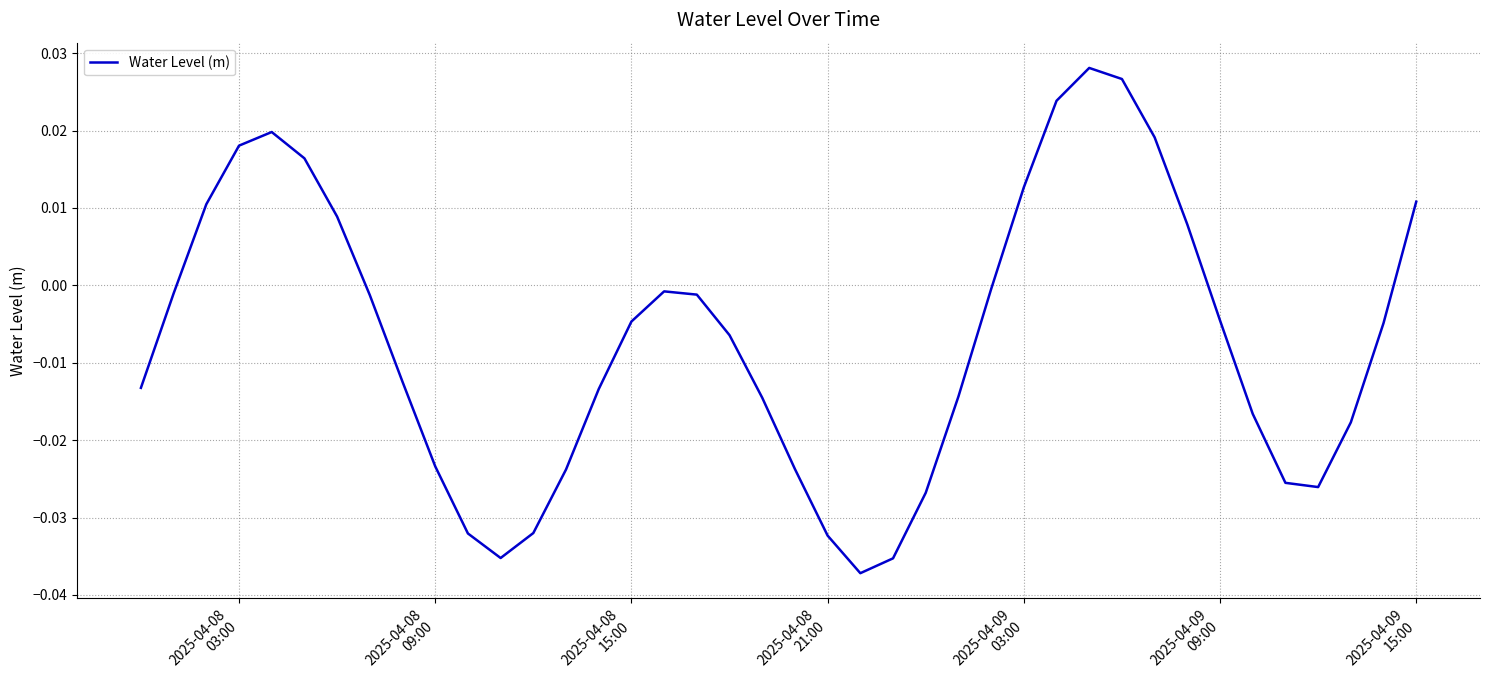

How many lines are shown in the chart?

1